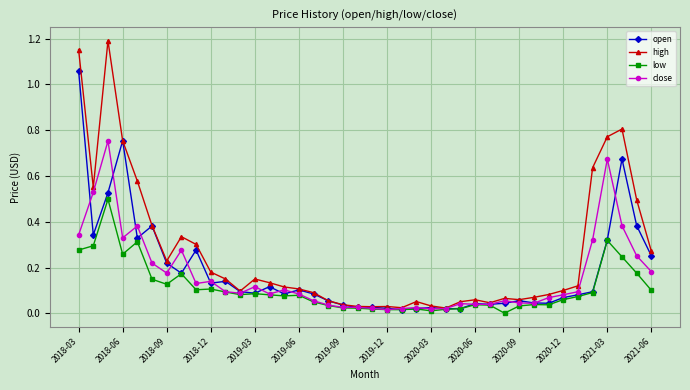

Does the chart have visible grid lines?

Yes